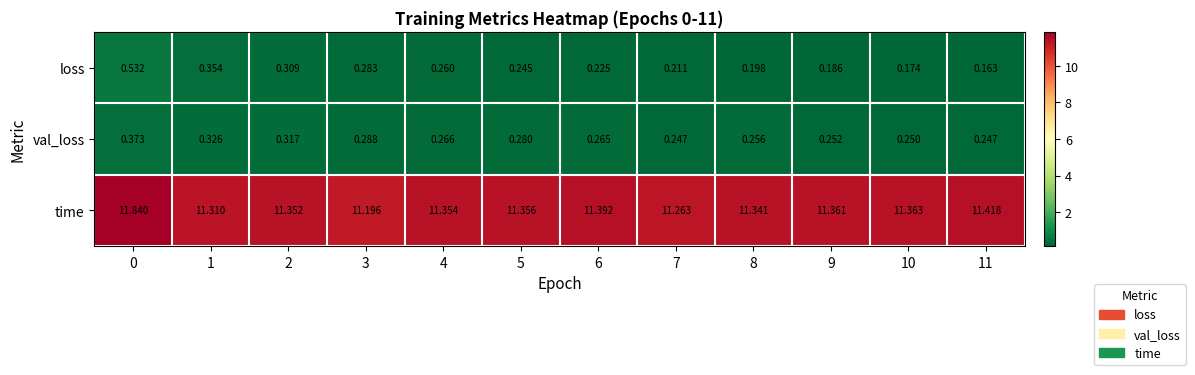

At 6, list the series in order from smallest to largest.

loss, val_loss, time